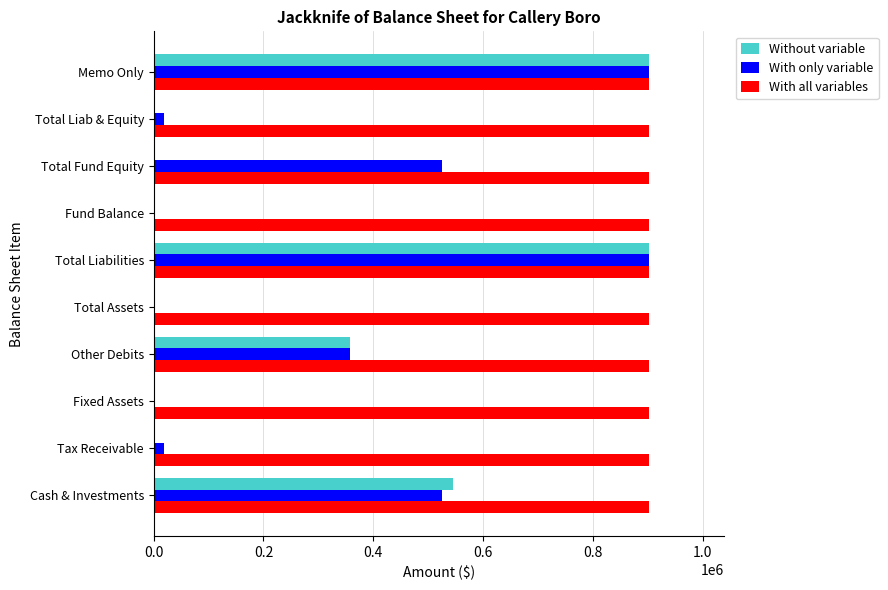

The value of With all variables at Other Debits is 1447621. True or false?

False